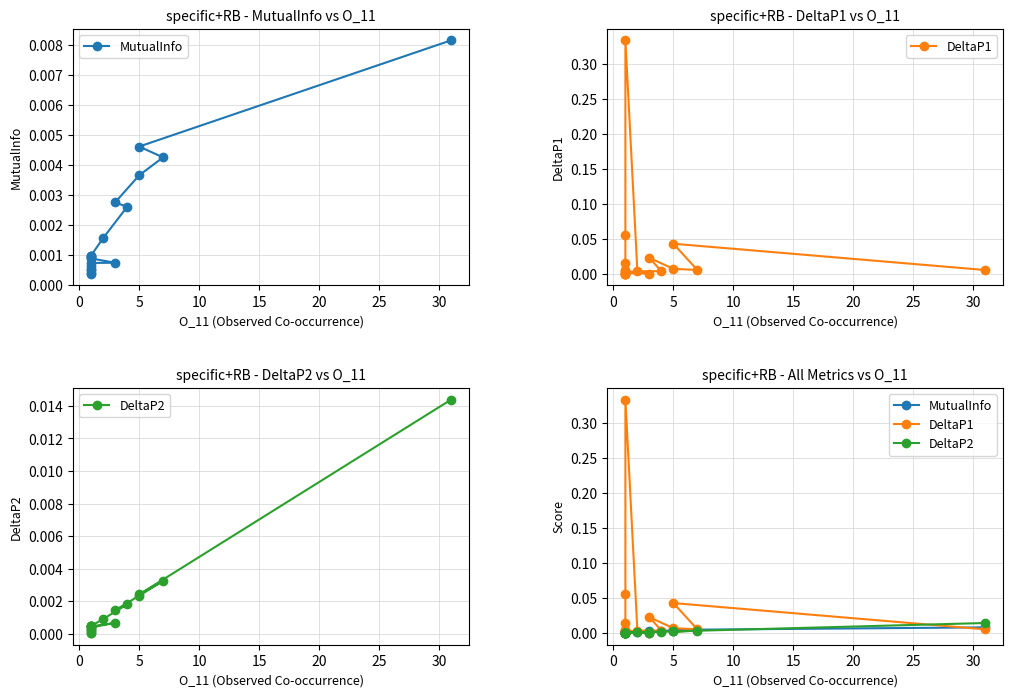

How many data points does each series have?

19